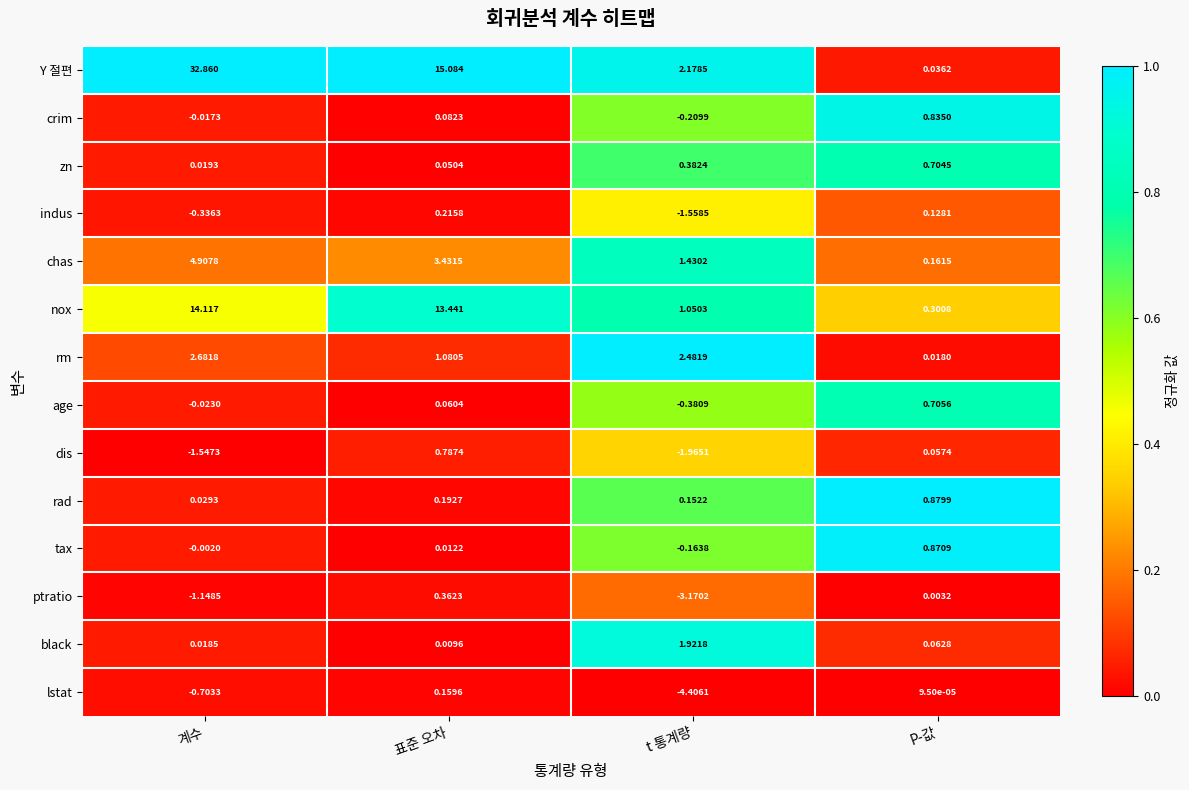

What is the difference between the highest and lowest values at 계수?

34.4